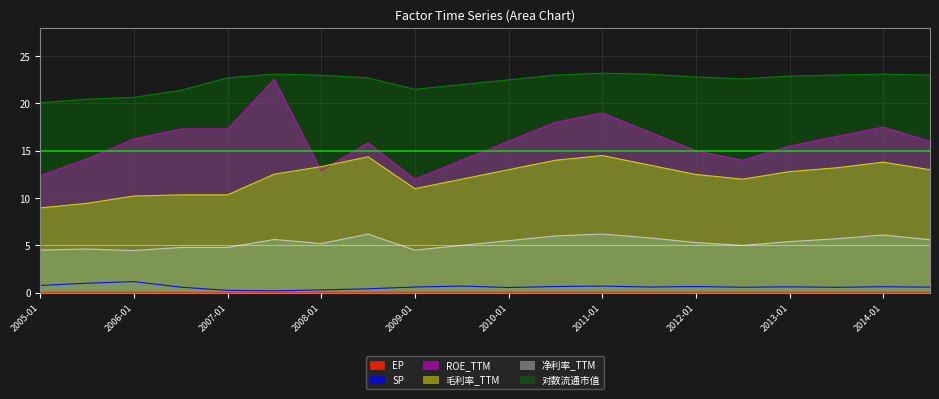

At which label does 净利率_TTM reach its minimum?

2006-01